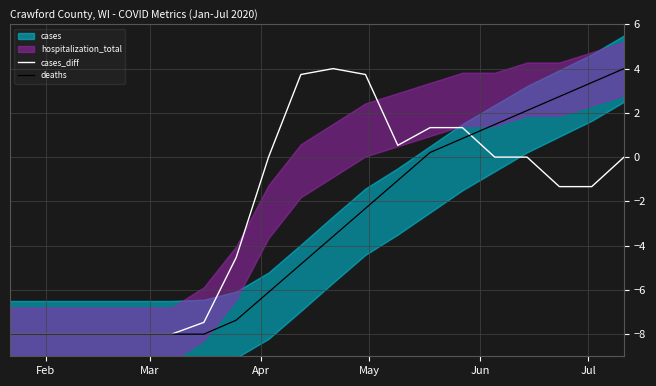

Which series has the largest total across all categories?

cases_diff